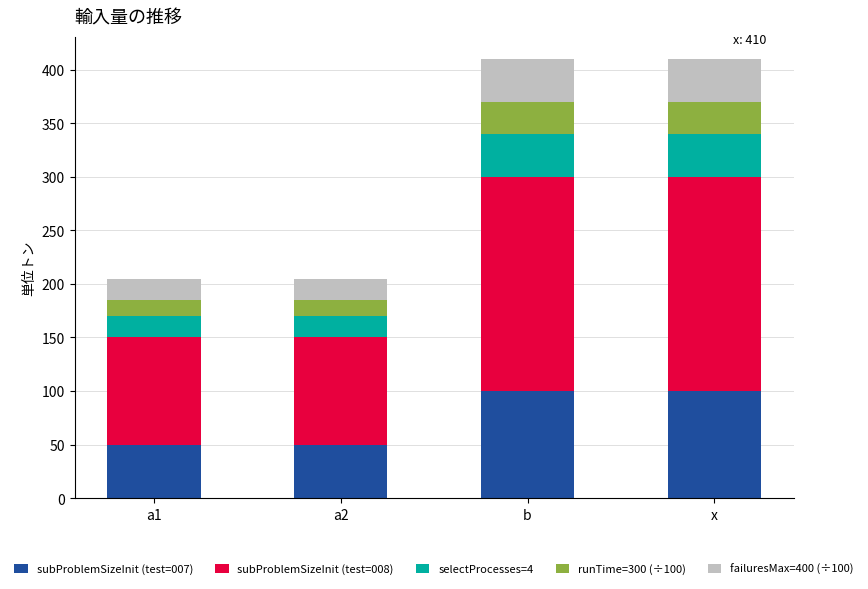

What is the total value across all series at a2?

205